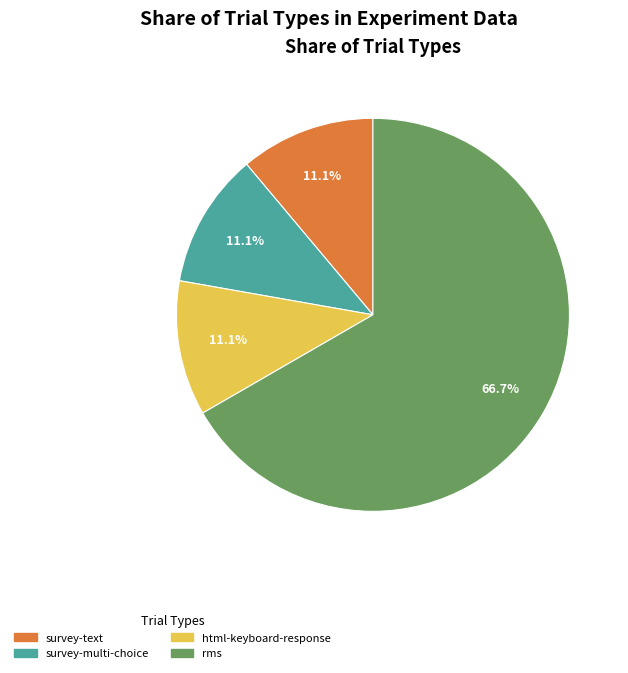

Approximately how many times larger is the value at rms compared to html-keyboard-response?

6.0